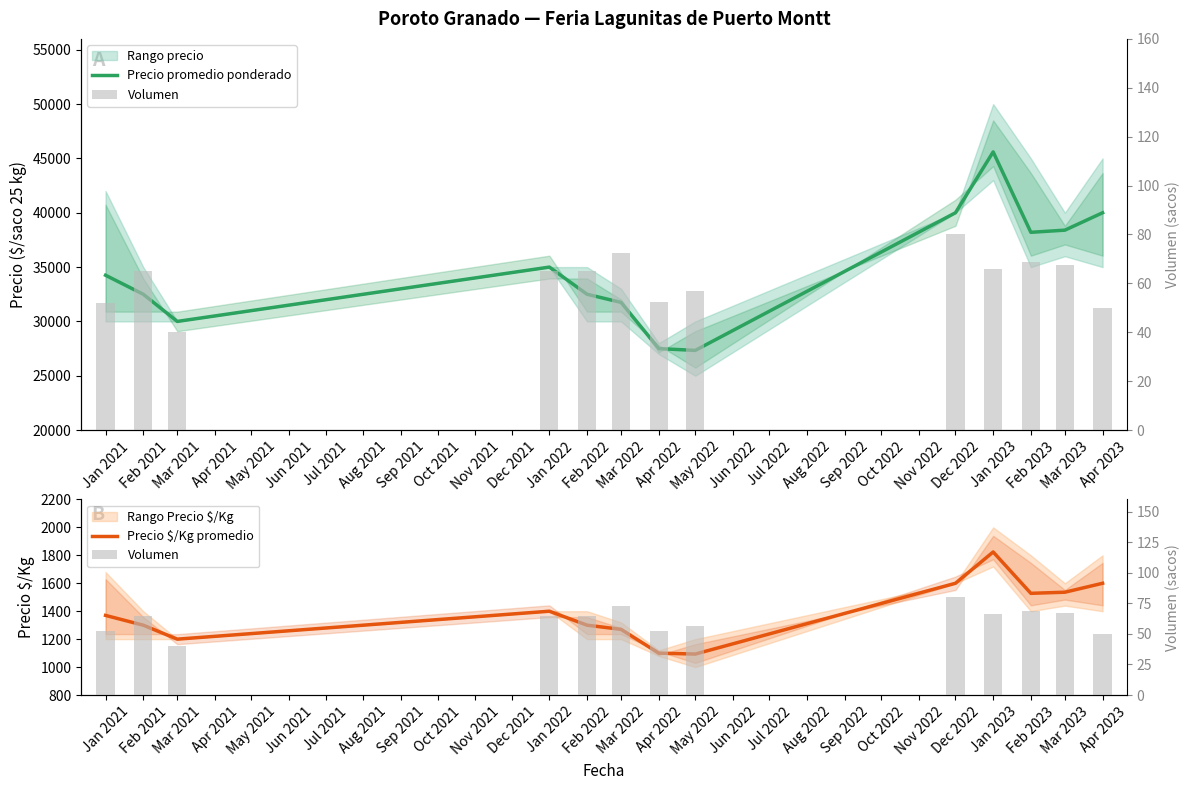

At how many categories does at least one series exceed 31708?

10